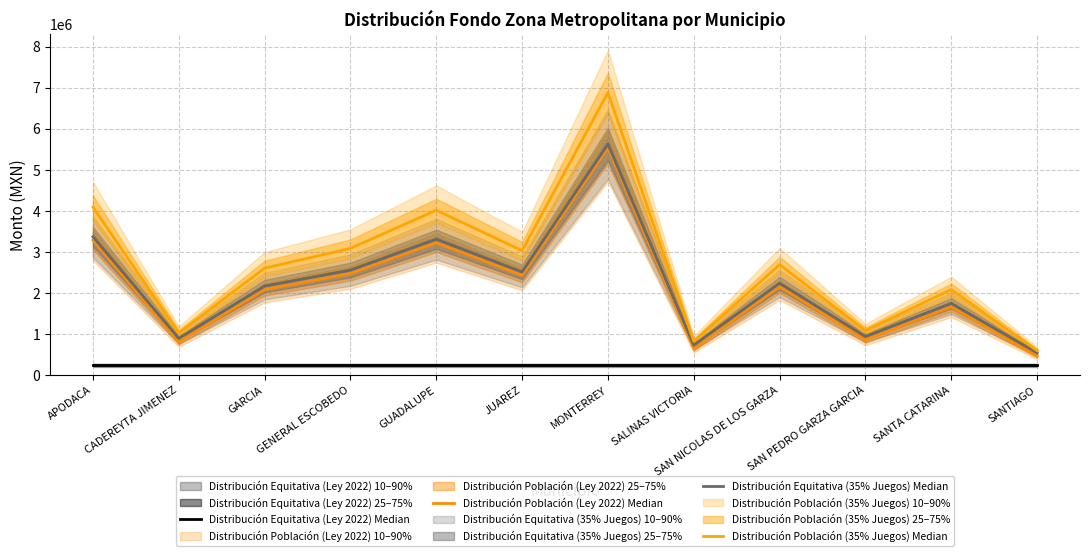

Which series has the widest spread of values?

Distribución Población (35% Juegos) Median